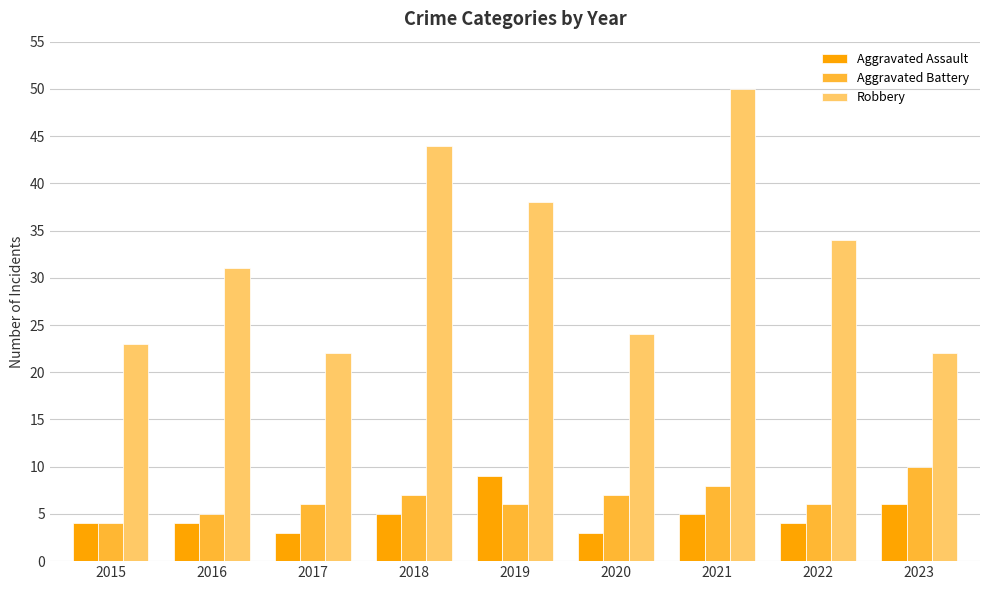

Reading right to left, list all the values displayed in this chart.

Aggravated Assault: 6	4	5	3	9	5	3	4	4
Aggravated Battery: 10	6	8	7	6	7	6	5	4
Robbery: 22	34	50	24	38	44	22	31	23